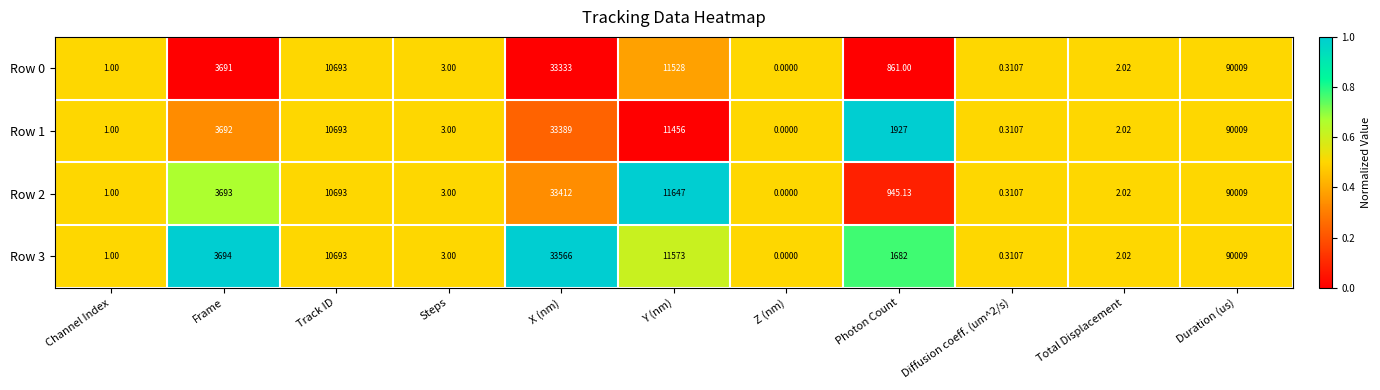

At which label does Row 2 reach its peak?

Duration (us)